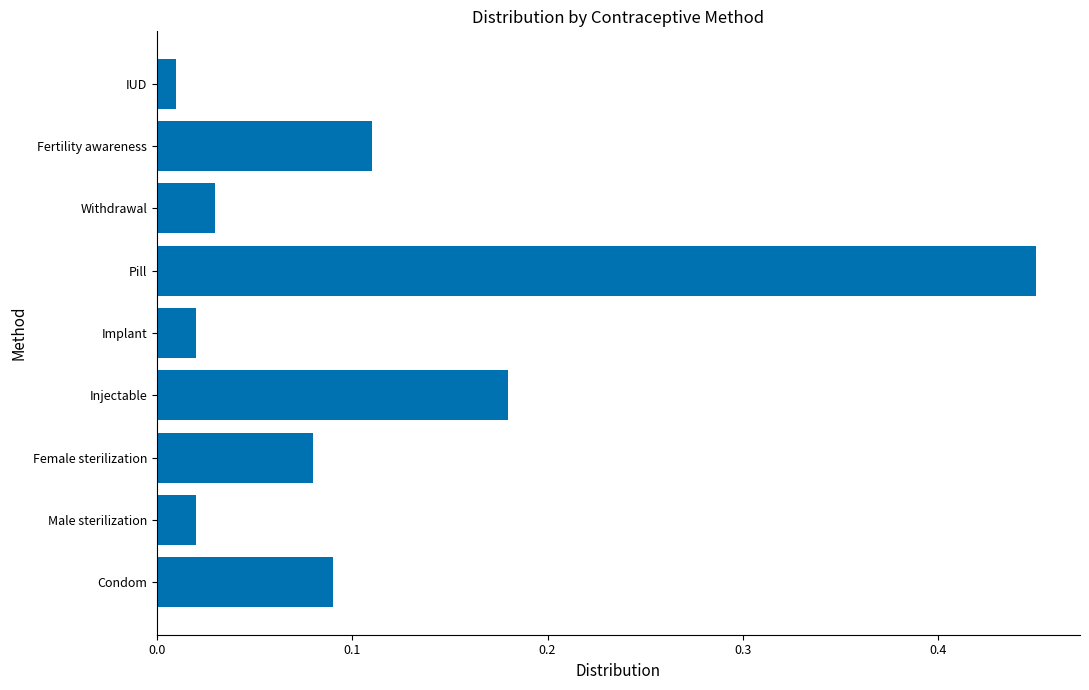

At which category does the chart reach its minimum across all series?

IUD